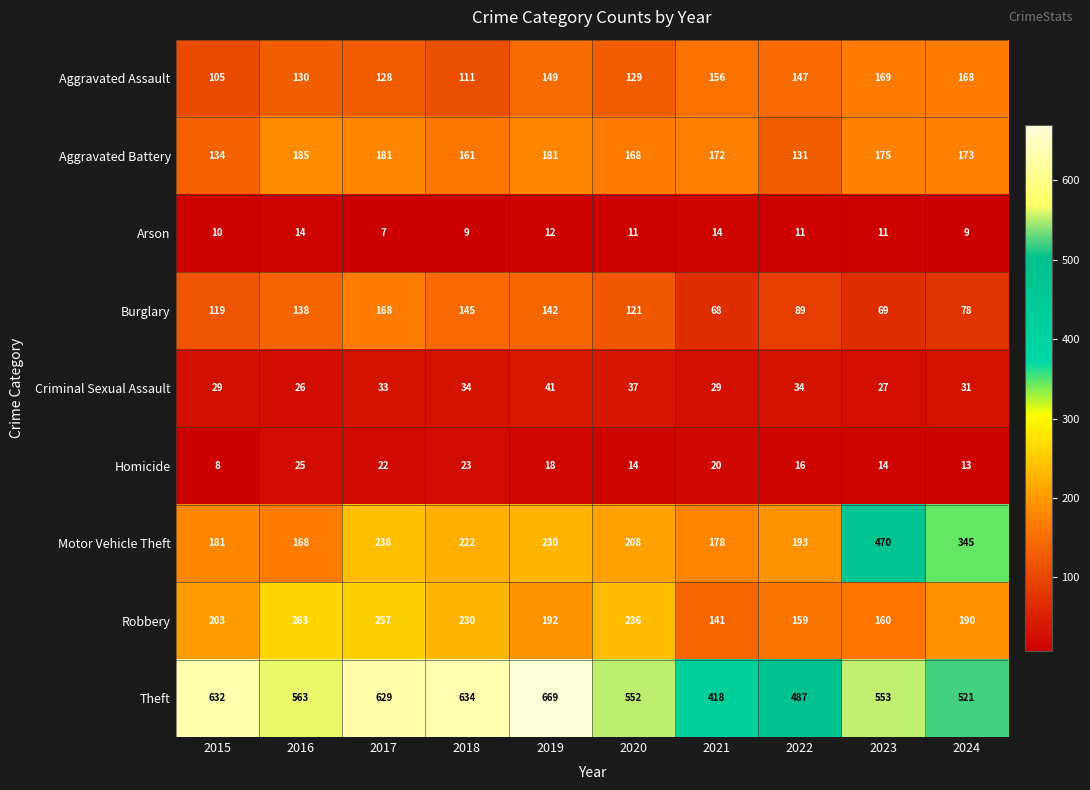

Rank the series at 2020 from lowest to highest value.

Arson, Homicide, Criminal Sexual Assault, Burglary, Aggravated Assault, Aggravated Battery, Motor Vehicle Theft, Robbery, Theft